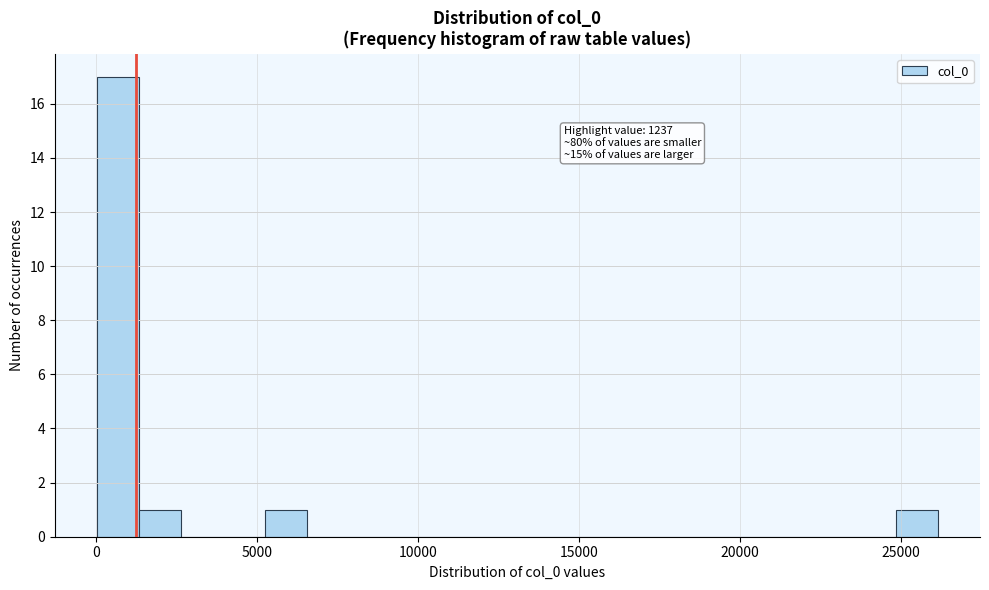

Read against the x-axis, roughly where is the centre of the tallest bar?

500